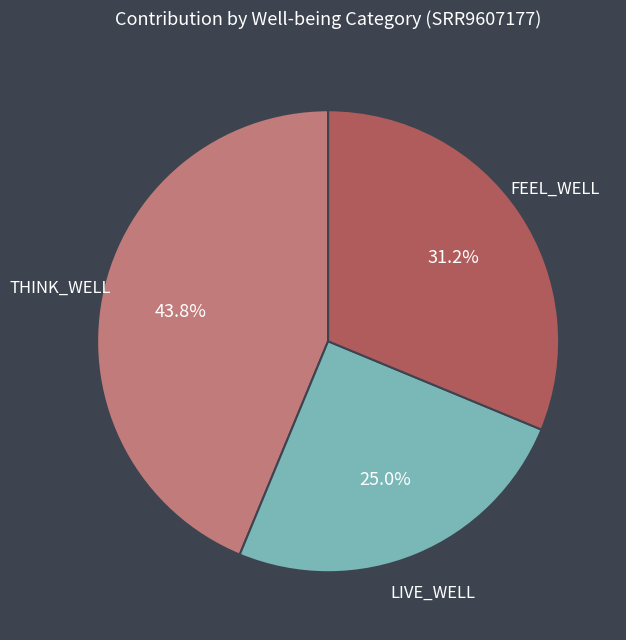

Which category has the smallest portion of the pie?

LIVE_WELL